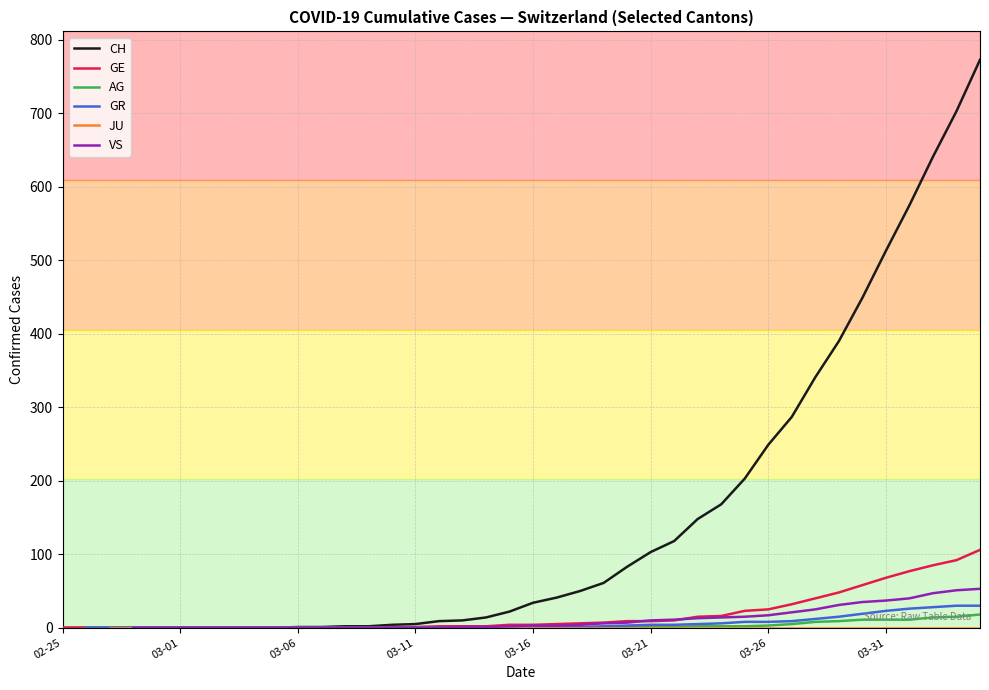

What is the maximum value for CH?

773